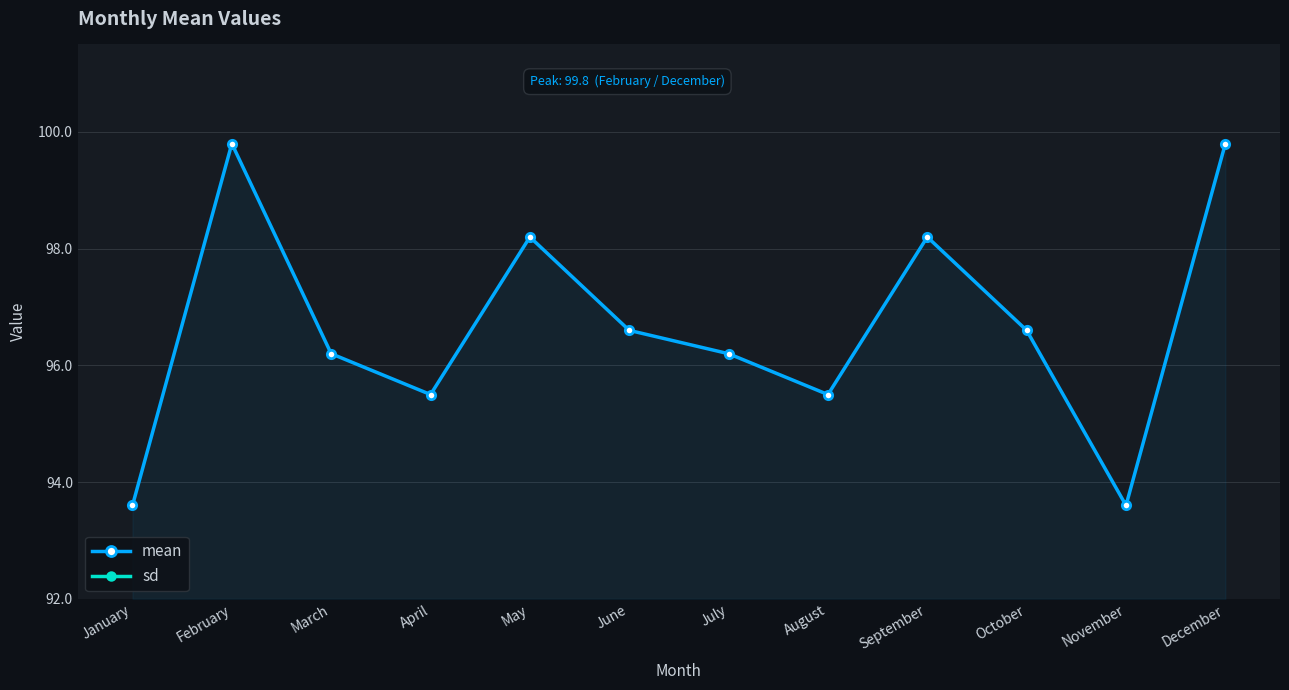

True or false: sd and mean intersect in this chart.

False